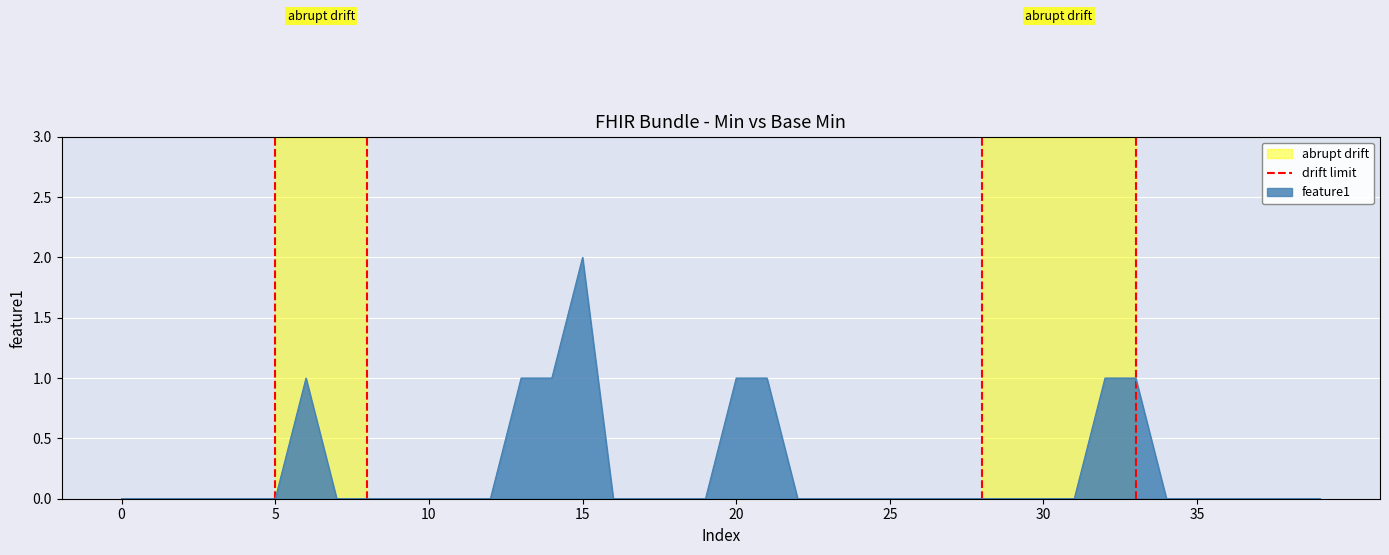

Is it true that feature1 equals 1 at 20?

True